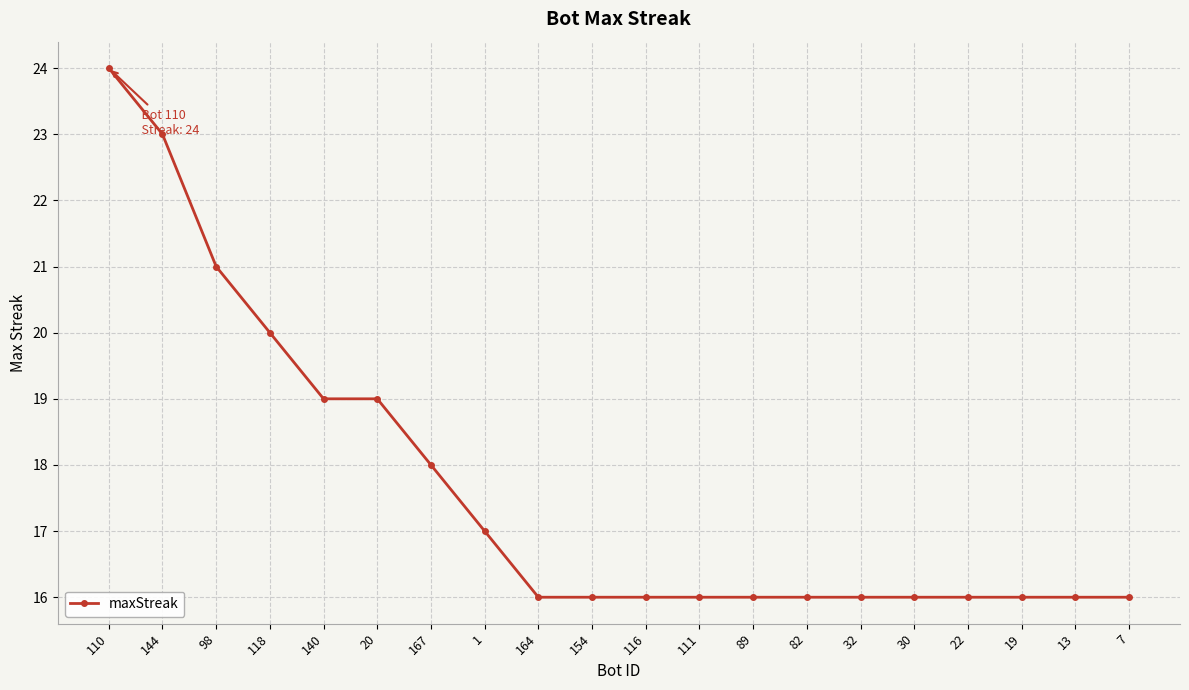

True or false: the data shows 16 at 82.

True